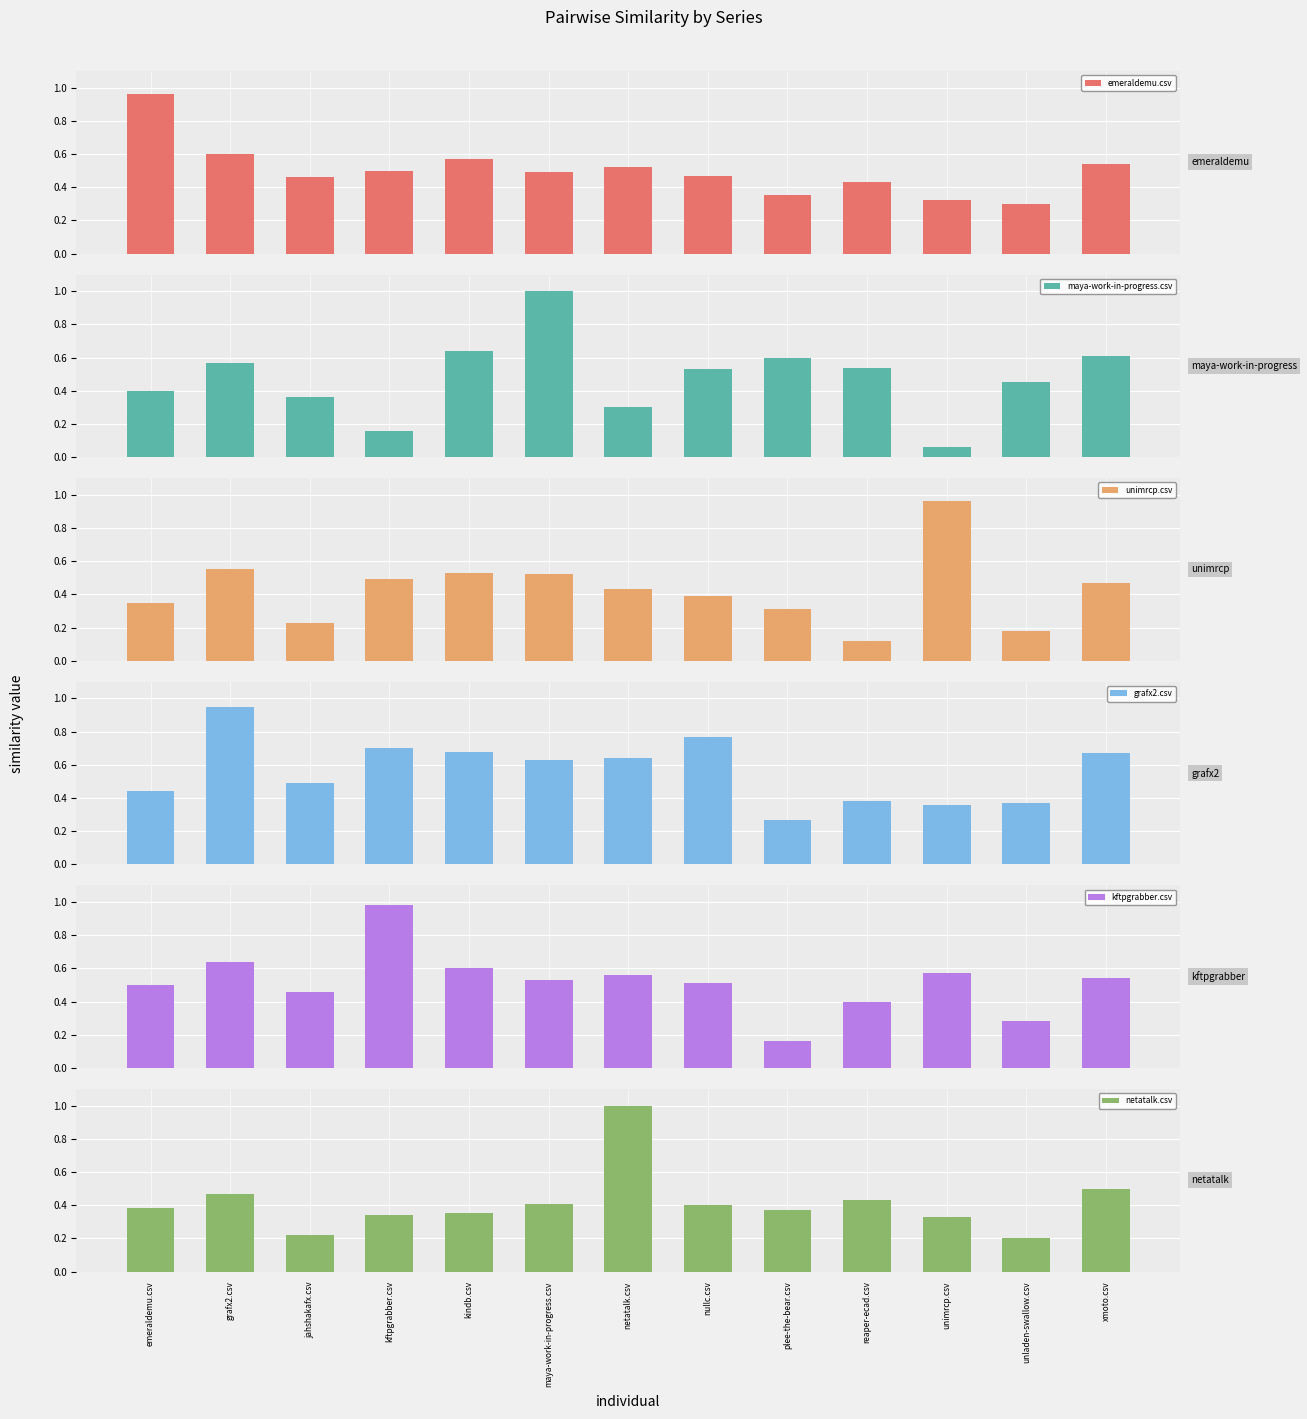

What are all the series names shown in the legend?

emeraldemu.csv, maya-work-in-progress.csv, unimrcp.csv, grafx2.csv, kftpgrabber.csv, netatalk.csv